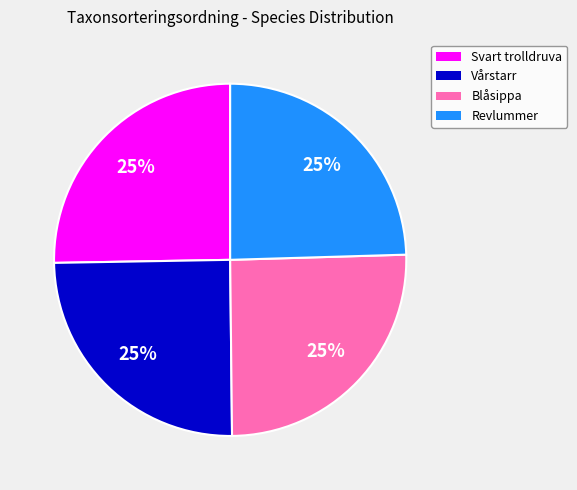

To the nearest percent, what is the average slice percentage?

25%